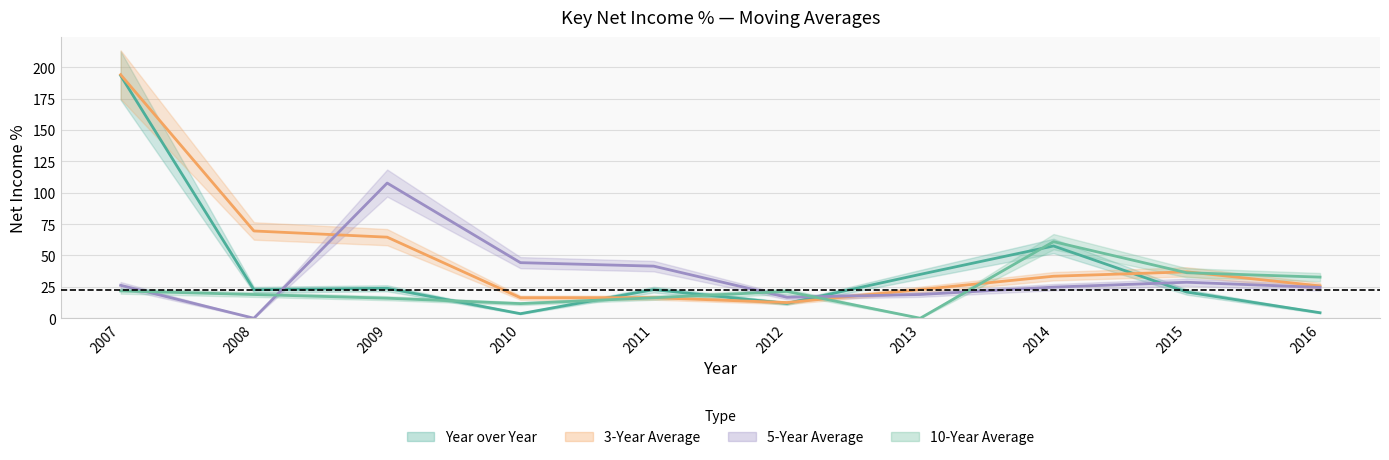

The value of 3-Year Average at 2011 is 16.4. True or false?

True